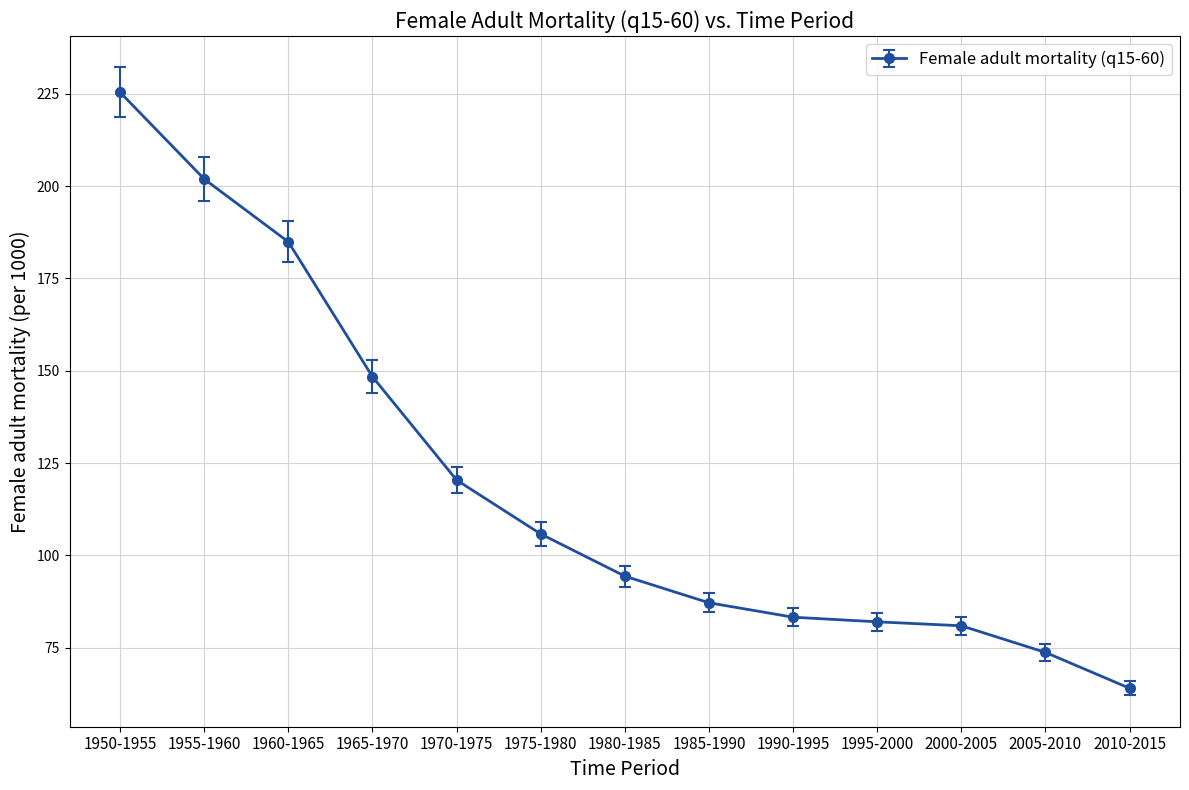

Which category has the highest value across all series?

1950-1955